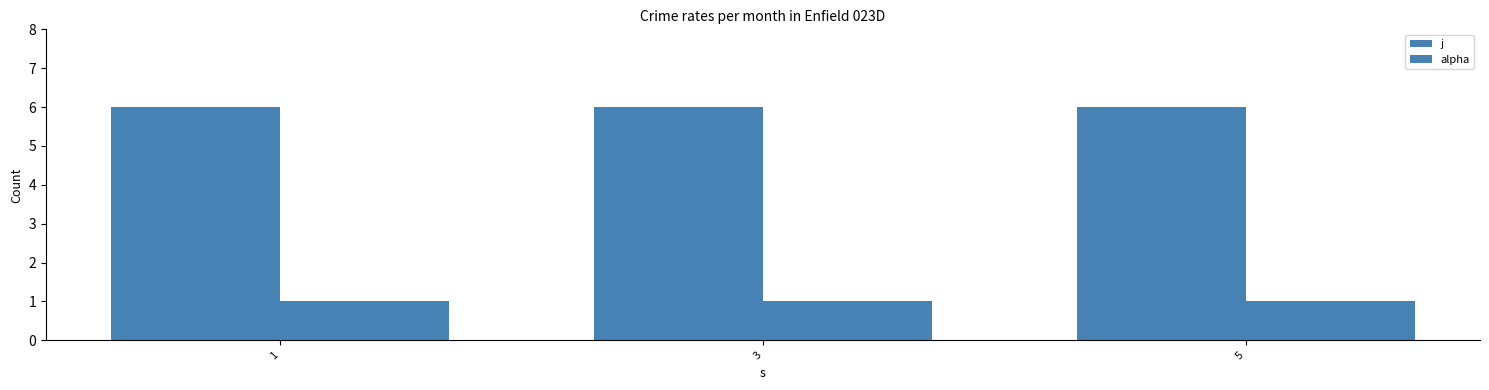

Count the number of data series in this chart.

2